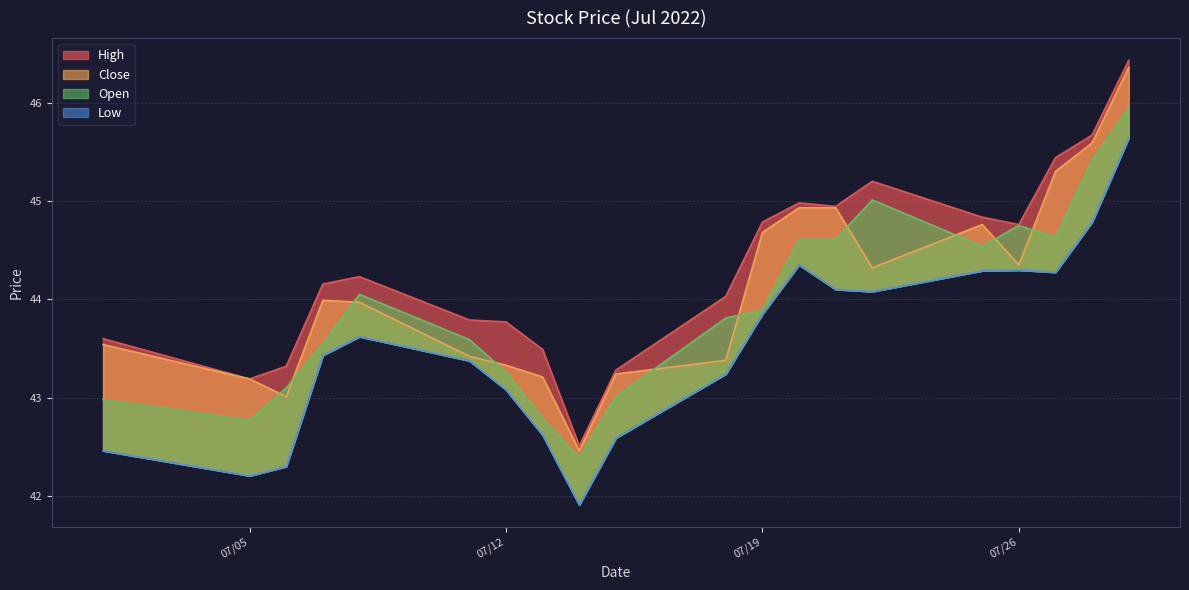

In High, how many points are higher than both neighbors (excluding endpoints)?

3